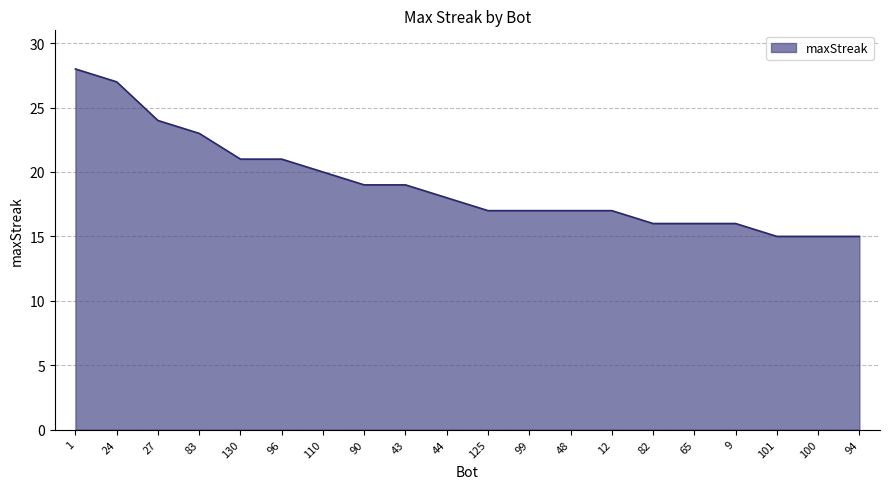

Does the chart have visible grid lines?

Yes